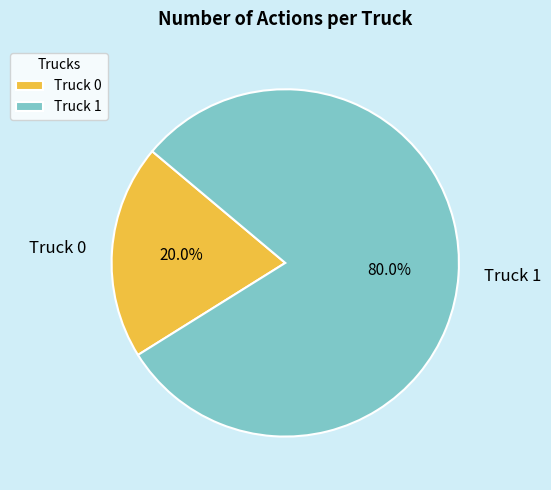

Is the sum of Truck 1 and Truck 0 greater than half?

Yes